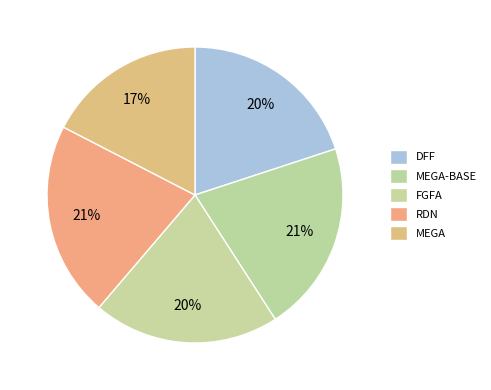

The RDN slice represents 21% of the pie. True or false?

True